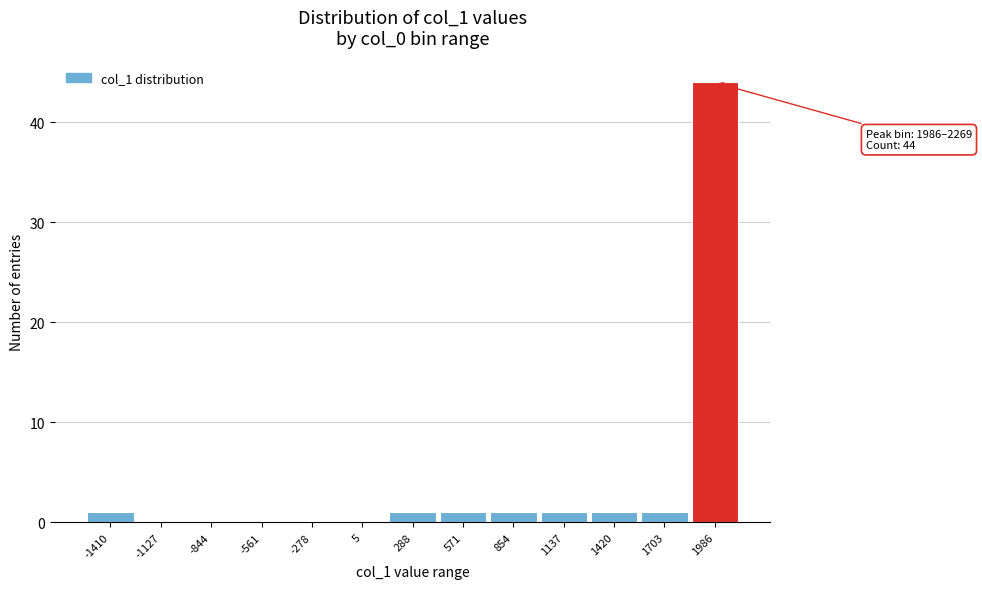

What is the greatest value displayed?

44